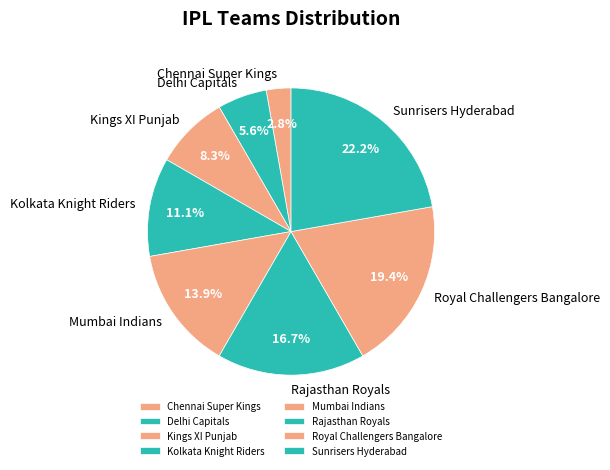

What is the largest slice in the pie chart?

Sunrisers Hyderabad